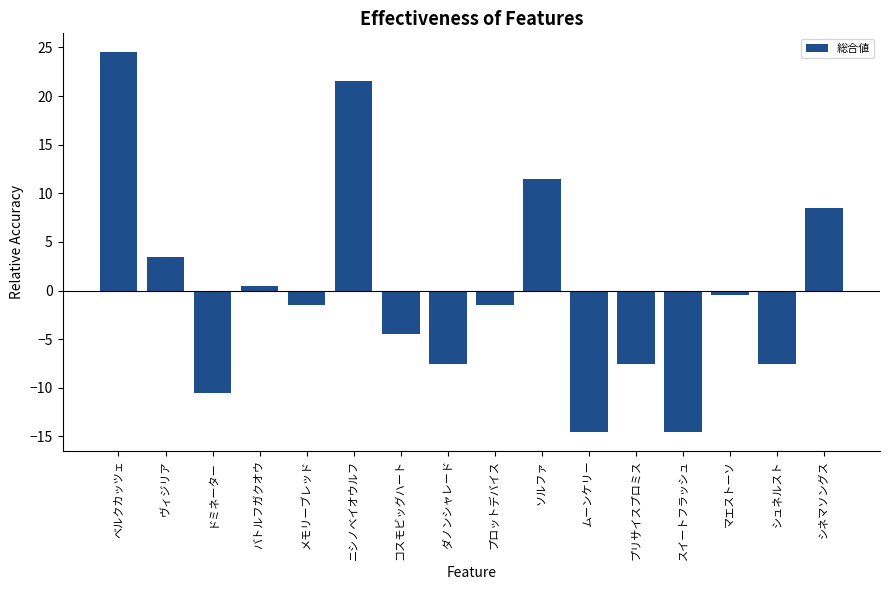

What is the change in value from プロットデバイス to シュネルスト?

-6.0